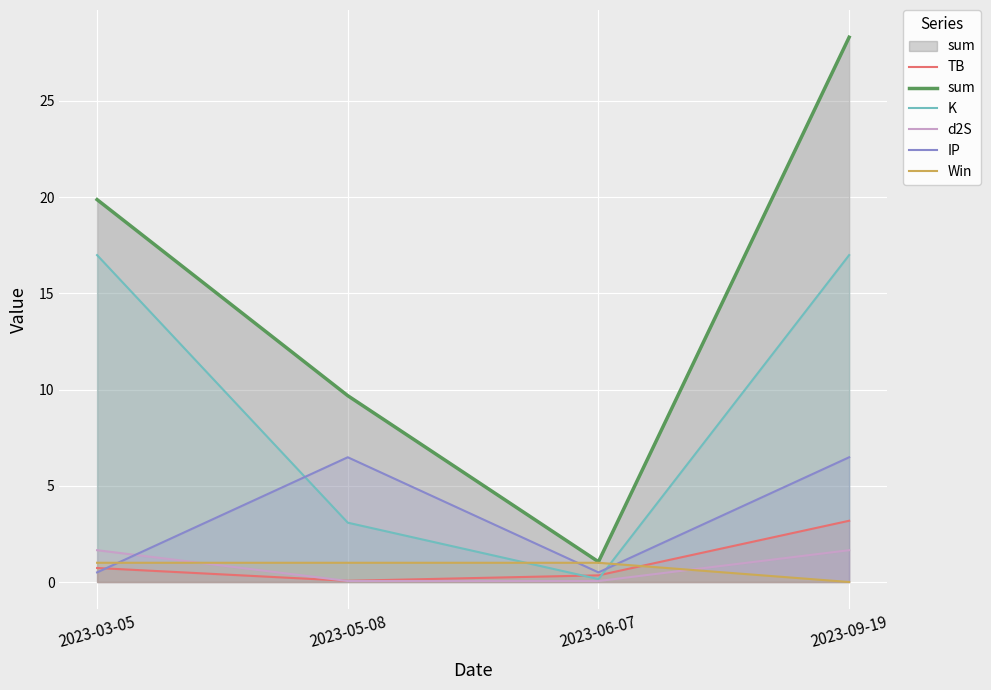

What are all the series names shown in the legend?

TB, sum, K, d2S, IP, Win